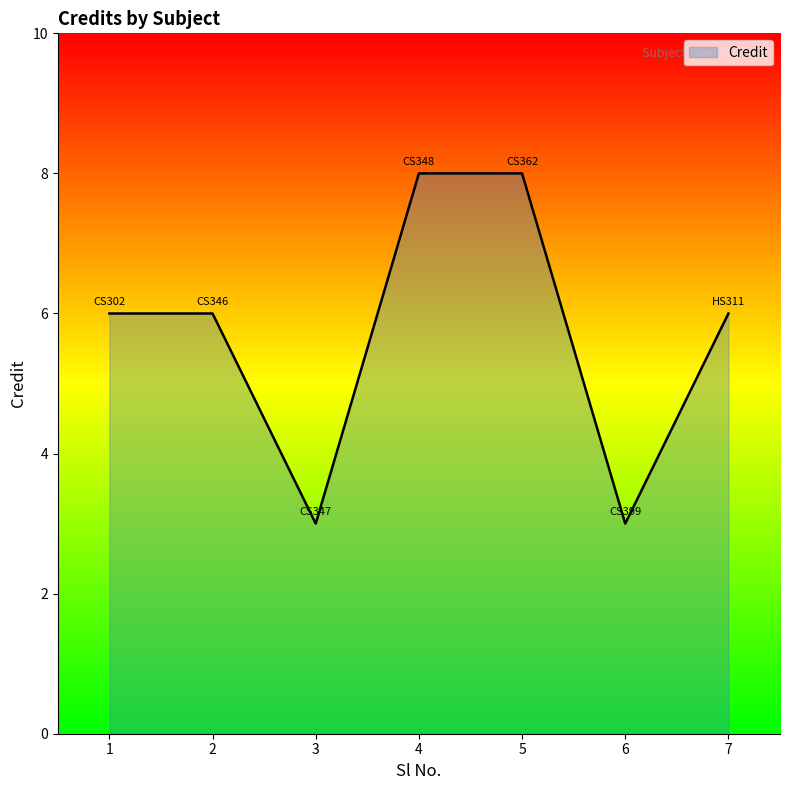

How many lines are shown in the chart?

1